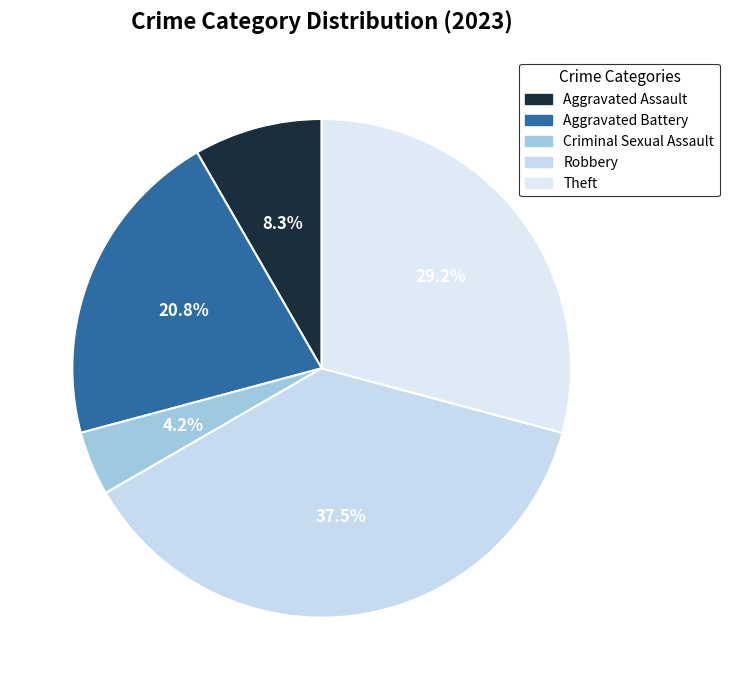

Is there any slice that represents more than half of the pie?

No